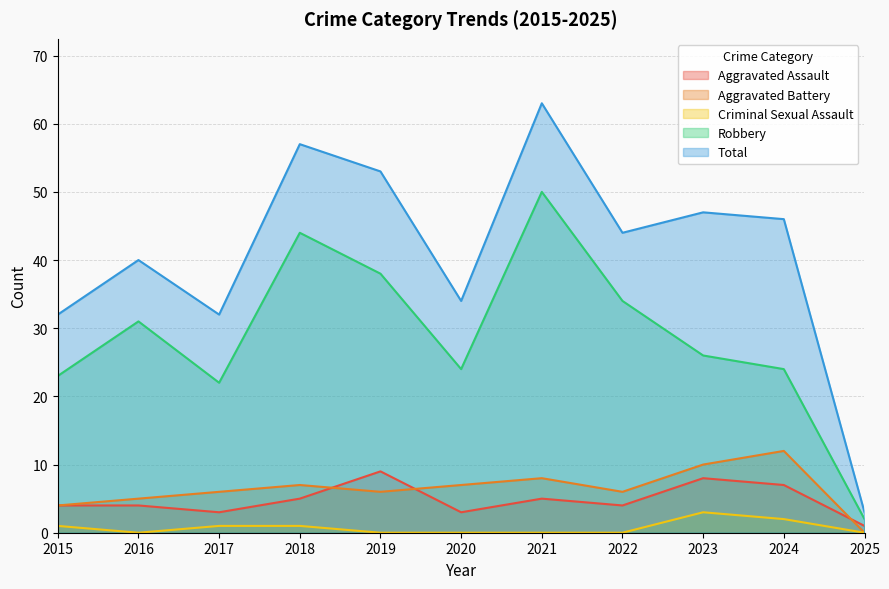

True or false: Robbery and Total intersect in this chart.

False